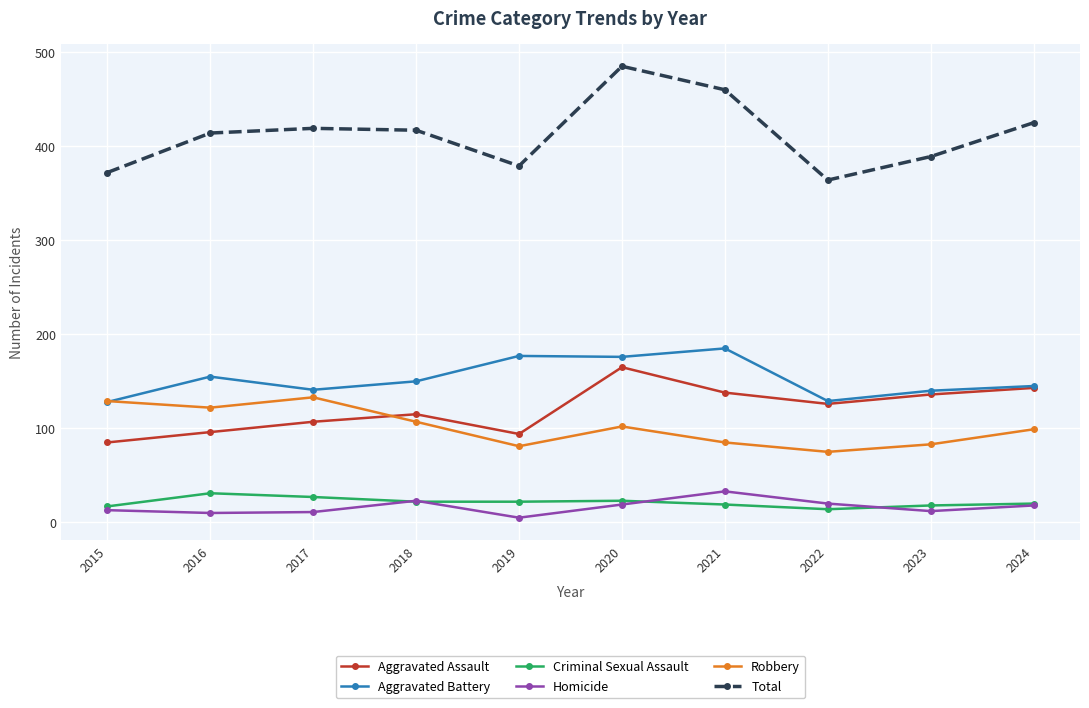

Is the value of Aggravated Assault at 2020 greater than the value of Robbery at 2022?

Yes